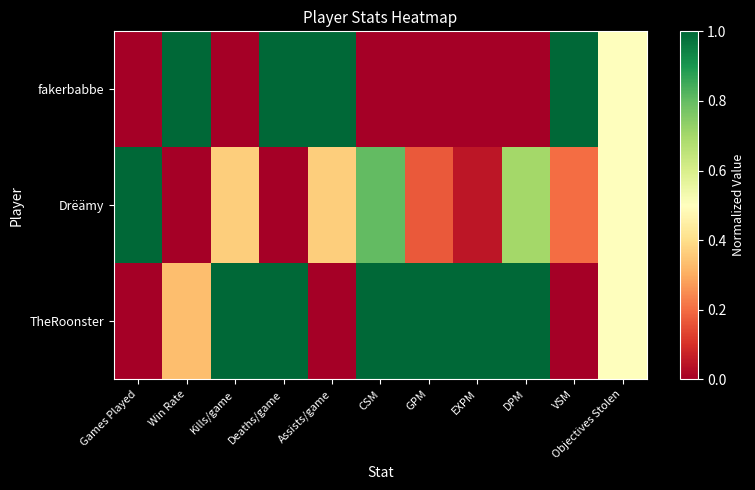

Which label corresponds to the smallest value in the chart?

Games Played